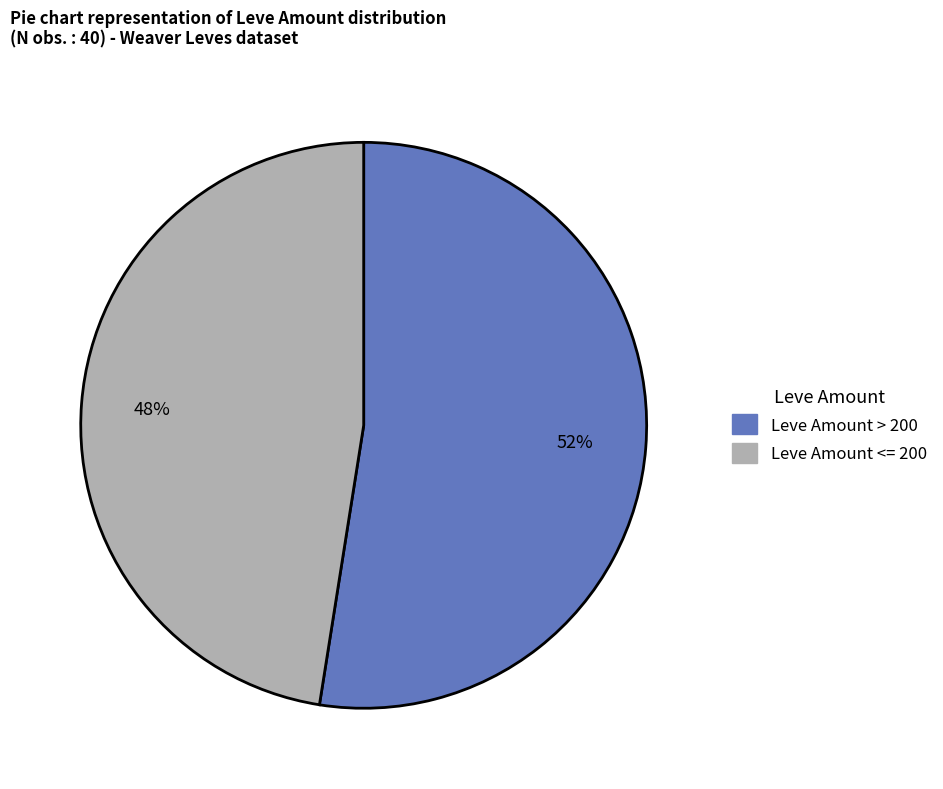

Does any single category account for the majority?

Yes